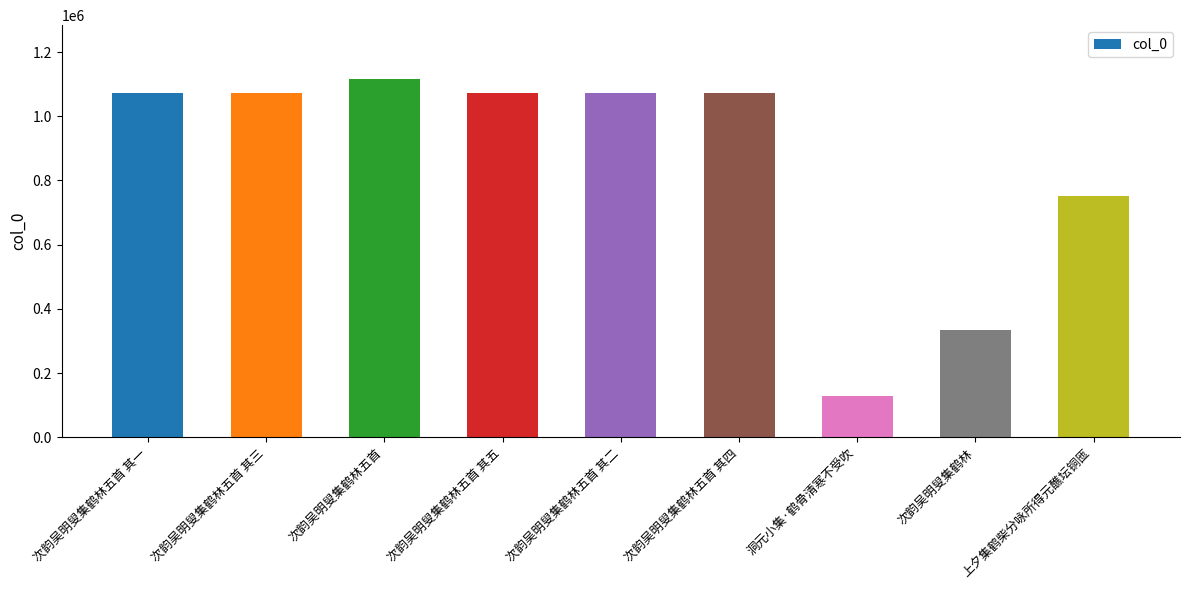

What is the difference between the maximum and minimum values?

986727